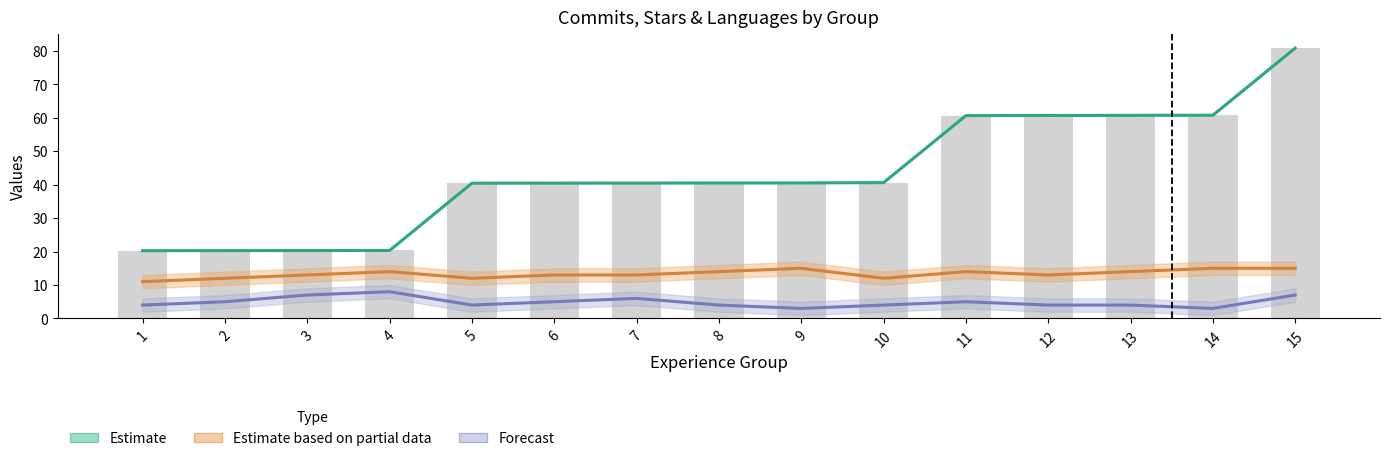

What are all the series names shown in the legend?

Estimate, Estimate based on partial data, Forecast